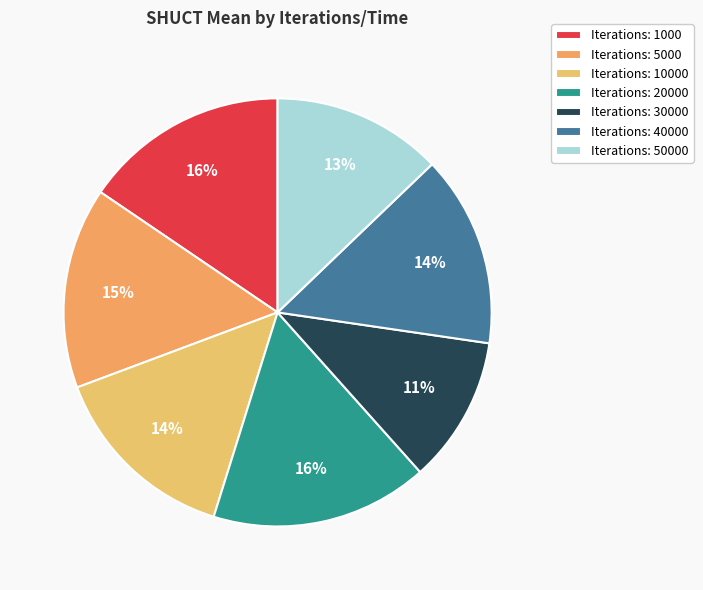

Is there a majority slice in this chart?

No